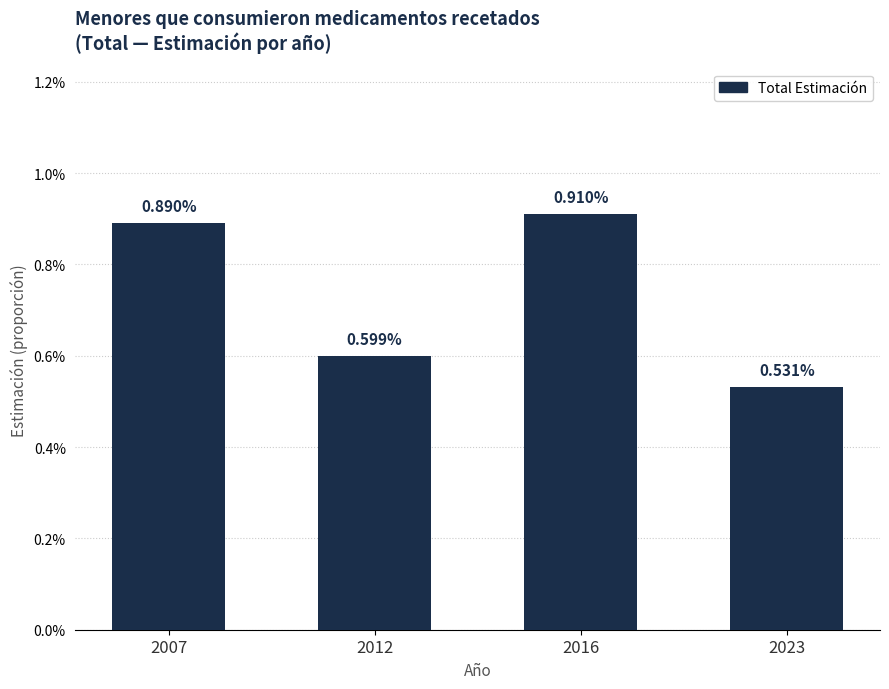

Is it true that the value at 2012 is 0.0?

False